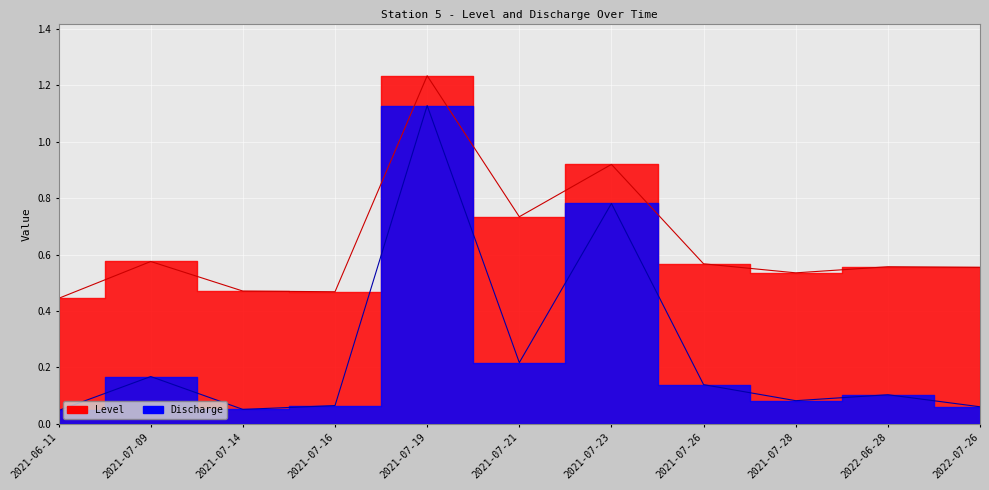

What value does the Level series have at 2022-06-28?

0.6